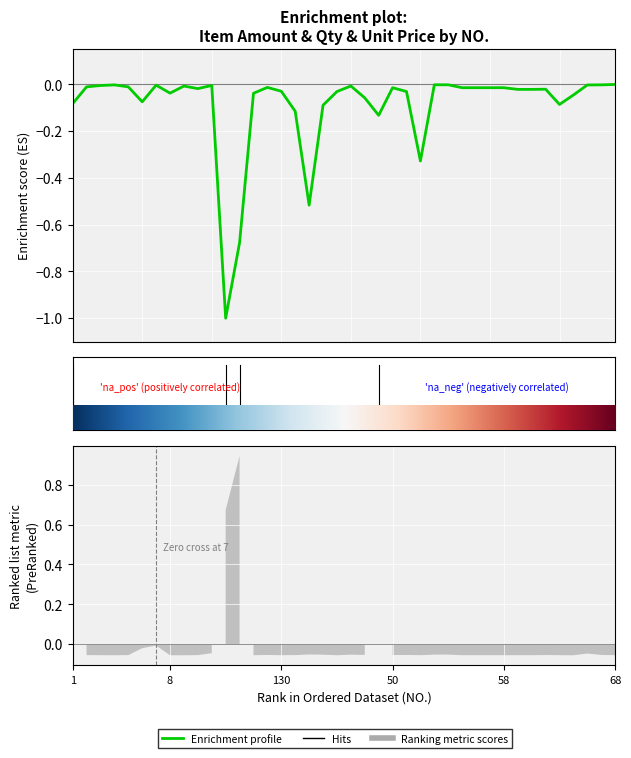

What is the value of the 13th point from the left?

-0.7